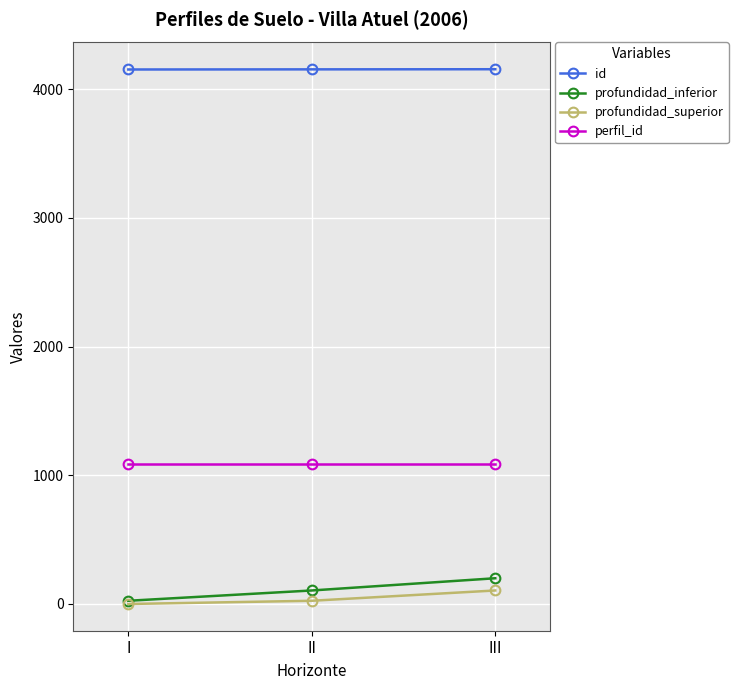

What is the value of the perfil_id point at the 1st from the left?

1087